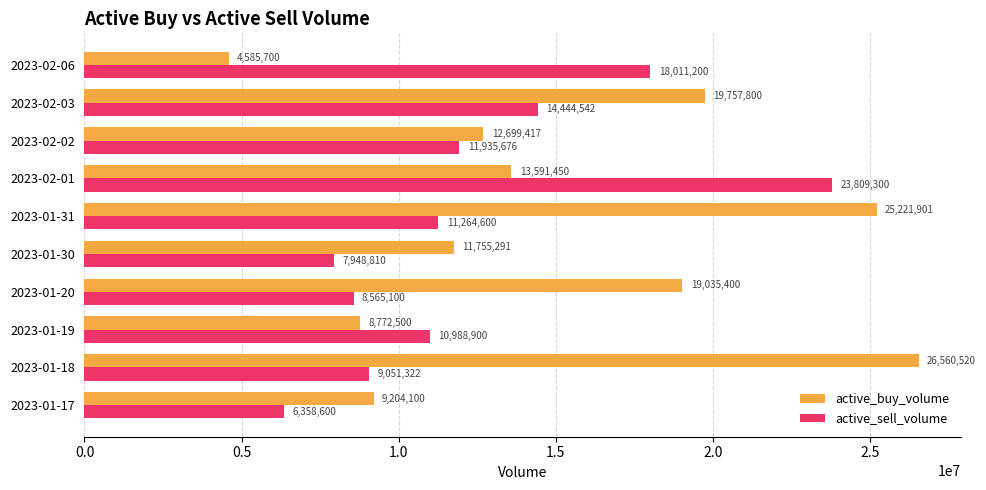

Read the active_buy_volume value at 2023-01-30, to the nearest 50.

11755300